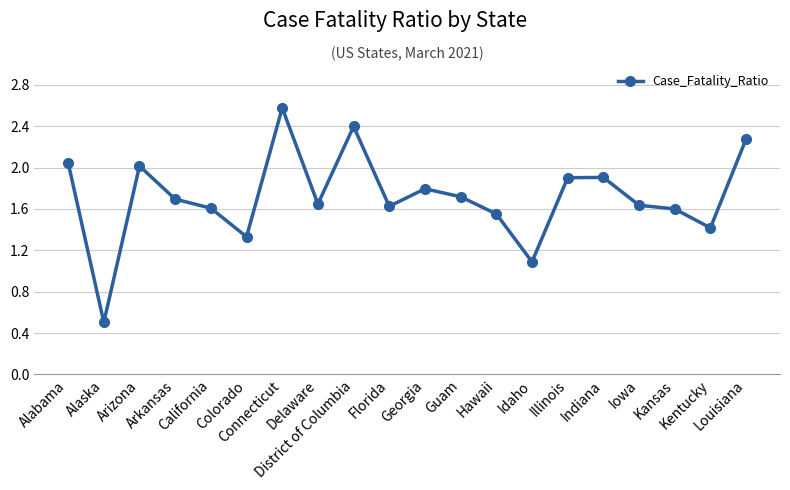

What is the ratio of the value at Arkansas to the value at District of Columbia?

0.7